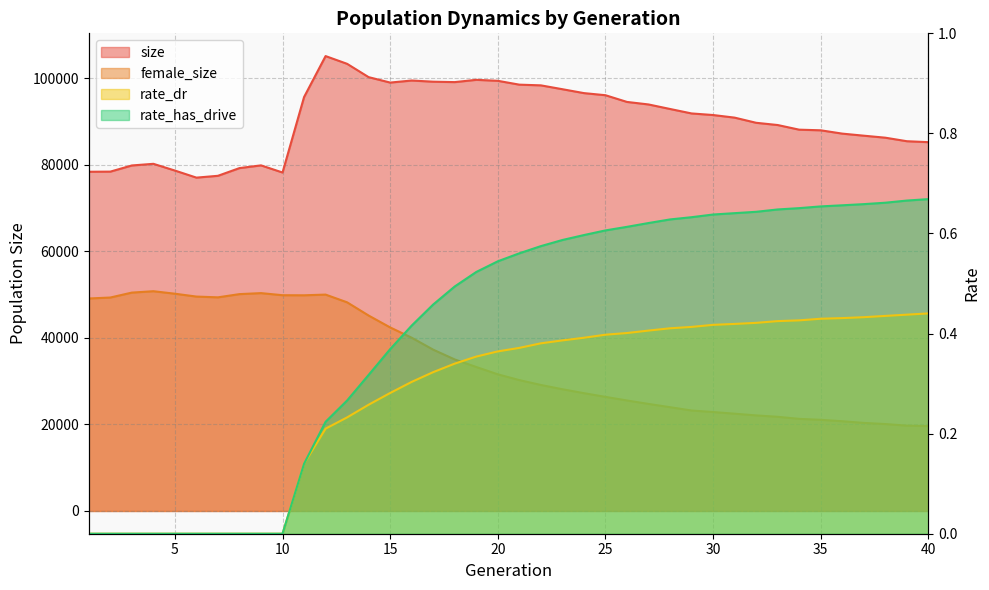

Where is rate_has_drive nearest to the value 0?

1